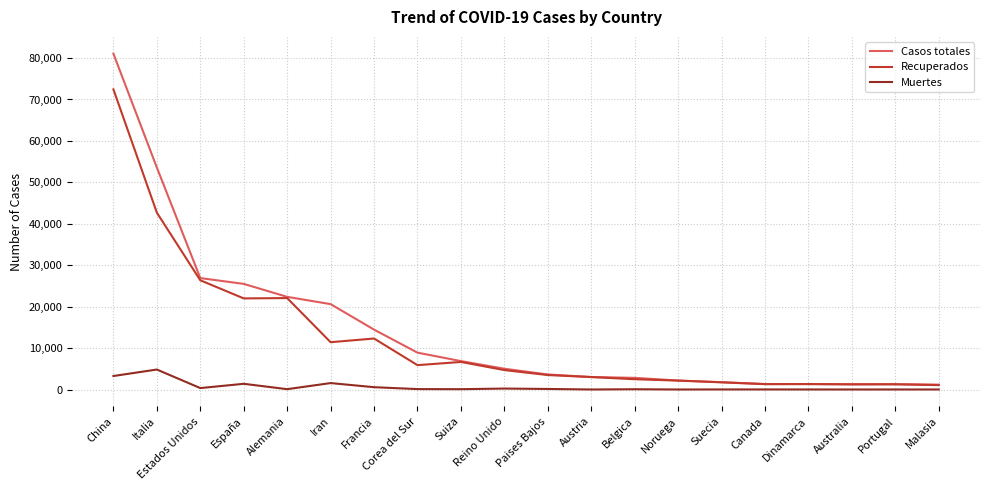

Which series changed the most between Francia and Noruega?

Casos totales